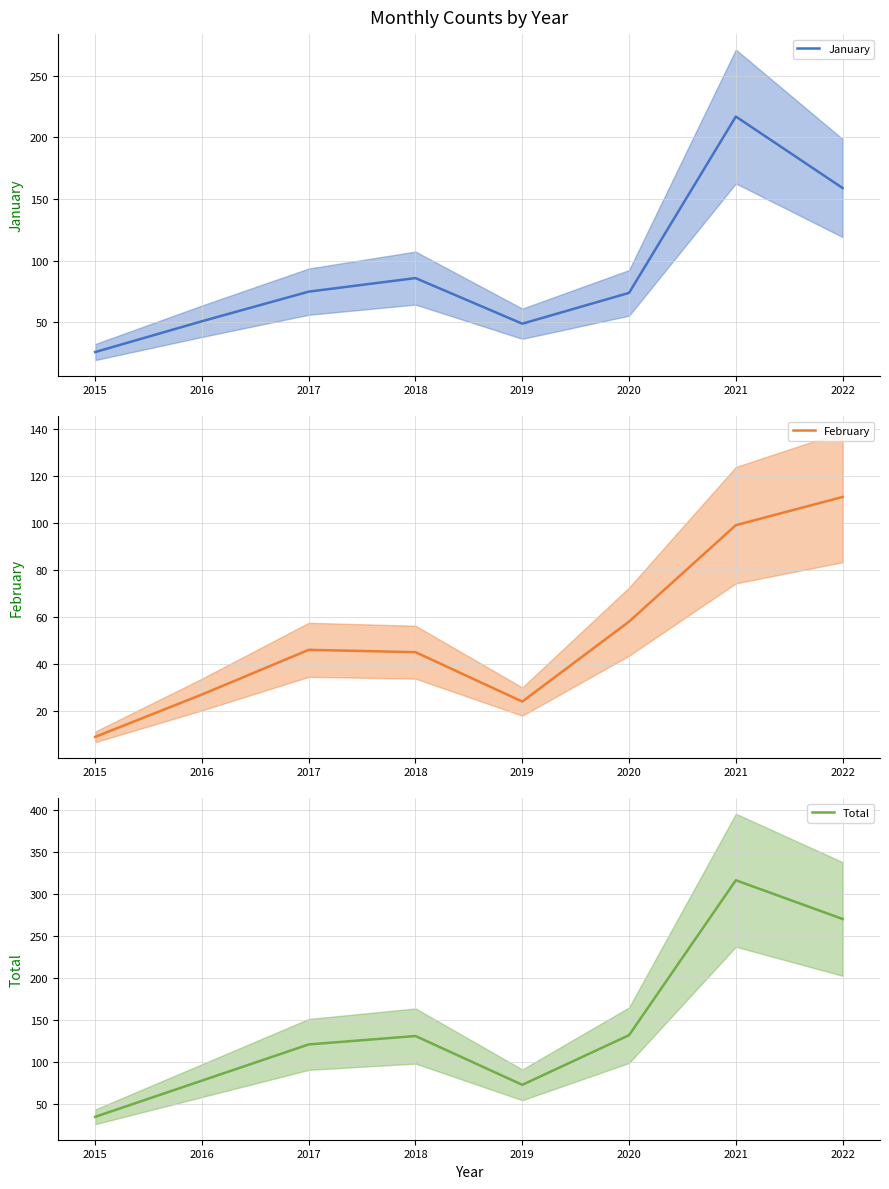

At which label does Total first exceed 131?

2020